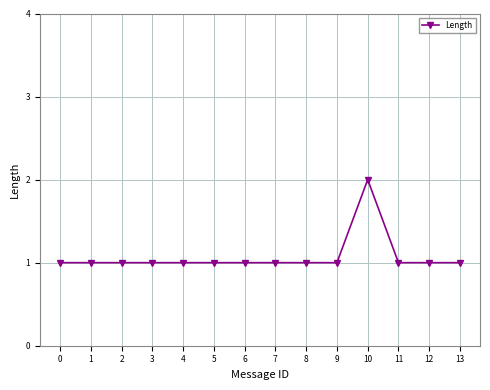

Count the number of data series in this chart.

1